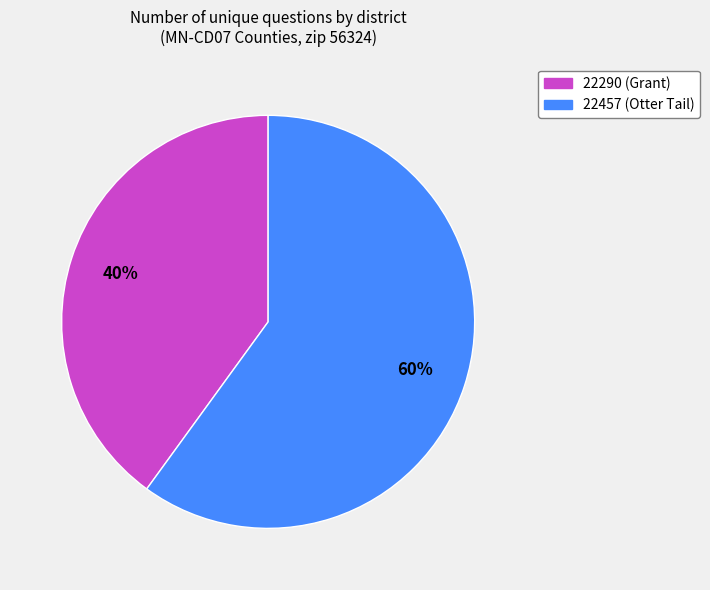

Does 22290 (Grant) account for over 50% of the chart?

No